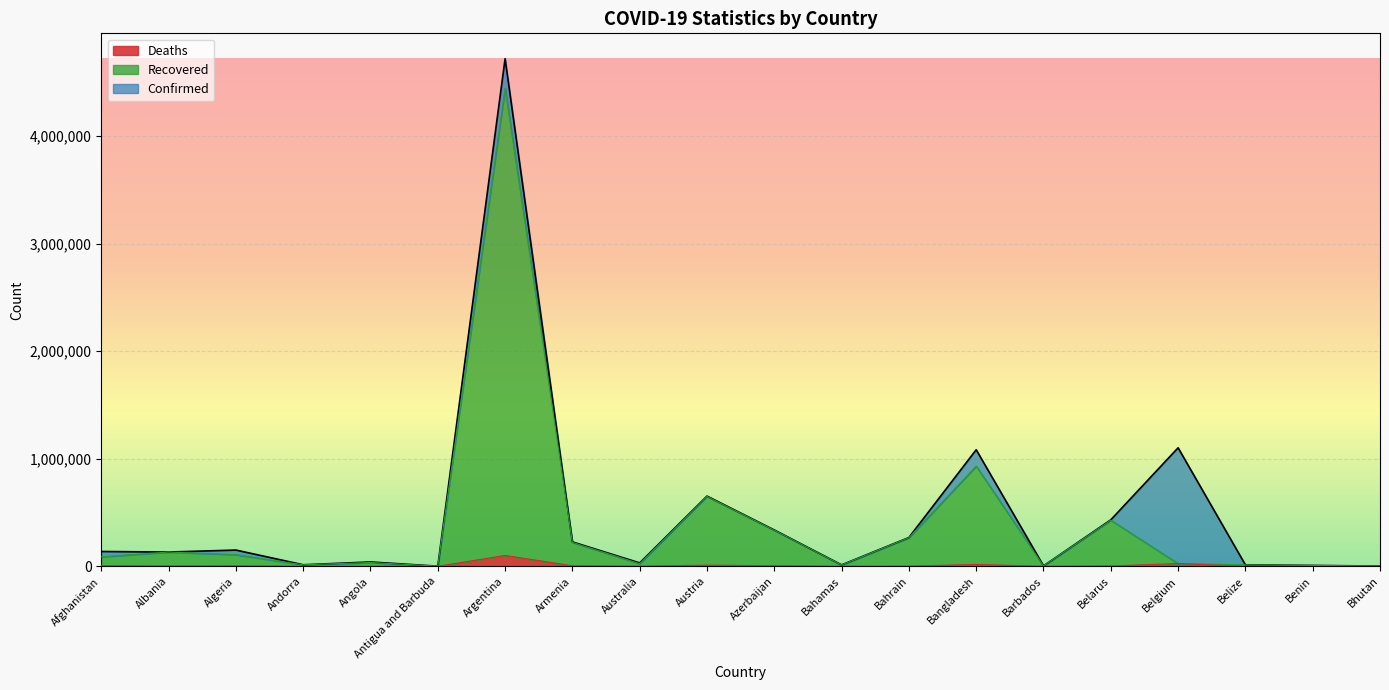

Reading right to left, list all the values displayed in this chart.

Confirmed: Bhutan=2380	Benin=8244	Belize=13644	Belgium=1102069	Belarus=432388	Barbados=4230	Bangladesh=1083922	Bahrain=267619	Bahamas=13274	Azerbaijan=337970	Austria=653001	Australia=31627	Armenia=227111	Argentina=4719952	Antigua and Barbuda=1268	Angola=40530	Andorra=14273	Algeria=151103	Albania=132647	Afghanistan=137853
Recovered: Bhutan=2029	Benin=8188	Belize=13357	Belgium=25208	Belarus=429213	Barbados=4204	Bangladesh=931808	Bahrain=266642	Bahamas=12291	Azerbaijan=336102	Austria=650080	Australia=24838	Armenia=222686	Argentina=4446244	Antigua and Barbuda=1266	Angola=35571	Andorra=13971	Algeria=108307	Albania=132523	Afghanistan=88569
Deaths: Bhutan=2	Benin=107	Belize=332	Belgium=25208	Belarus=3306	Barbados=48	Bangladesh=17465	Bahrain=1379	Bahamas=256	Azerbaijan=4990	Austria=10728	Australia=912	Armenia=4558	Argentina=100695	Antigua and Barbuda=42	Angola=951	Andorra=127	Algeria=3910	Albania=2456	Afghanistan=5983